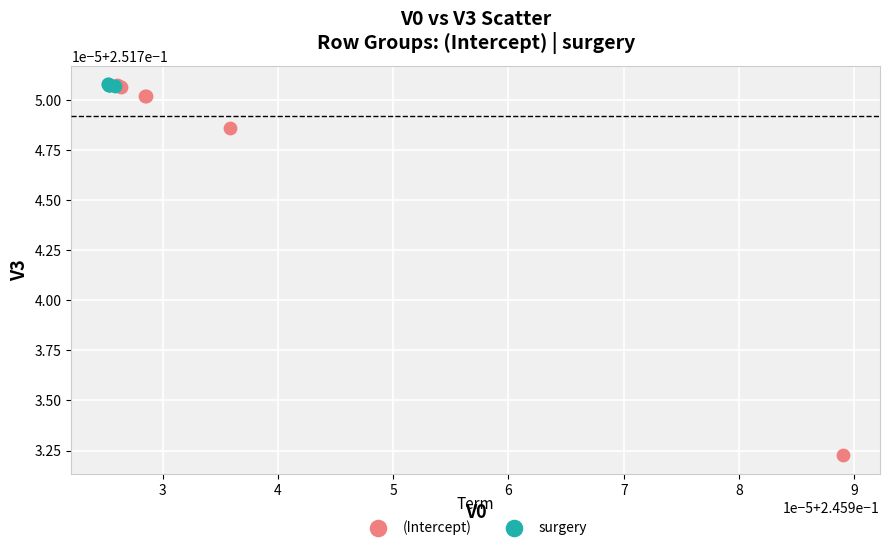

What are all the series names shown in the legend?

(Intercept), surgery